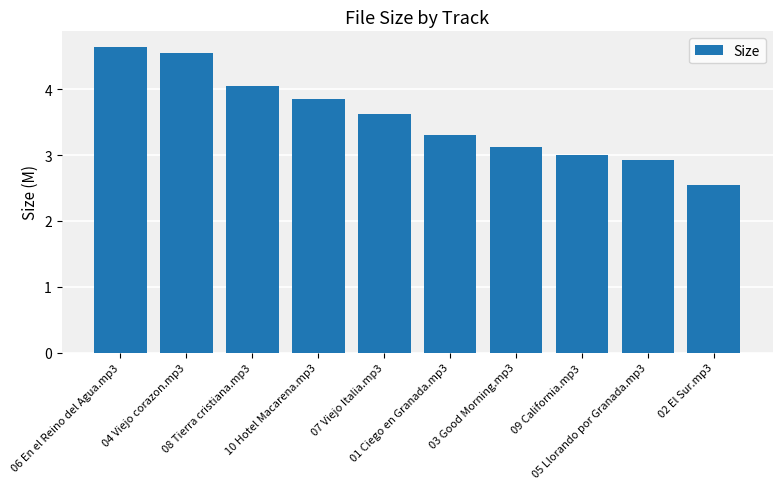

Where does the data first go above 3?

06 En el Reino del Agua.mp3